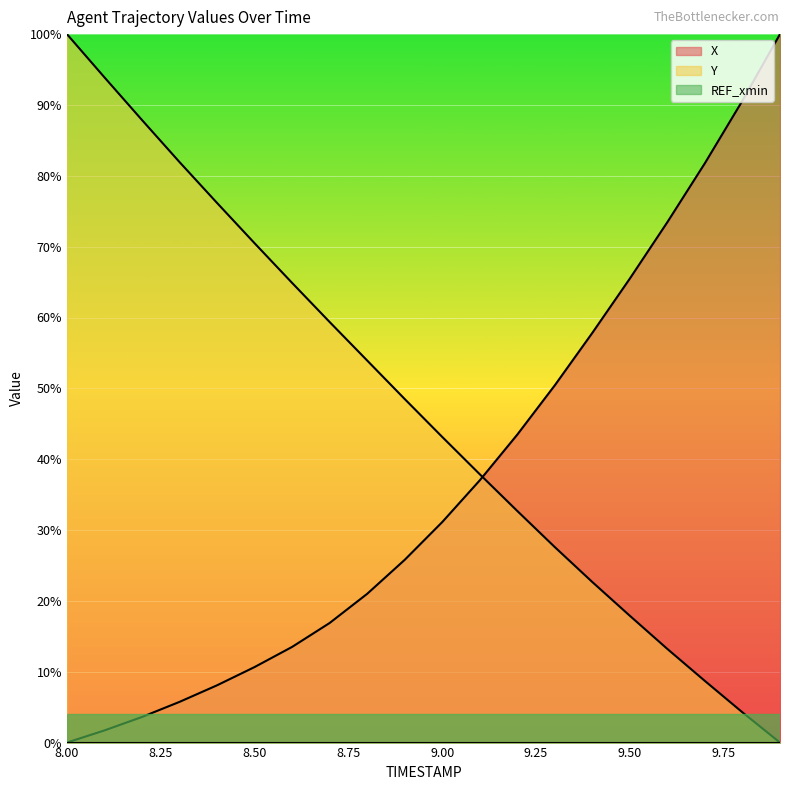

What is the sum of all Y values?

945.1